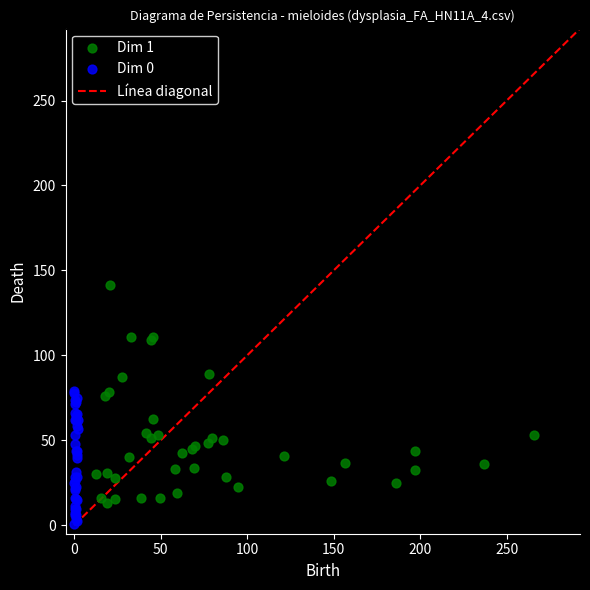

Which series contains the lowest Y value?

Dim 0